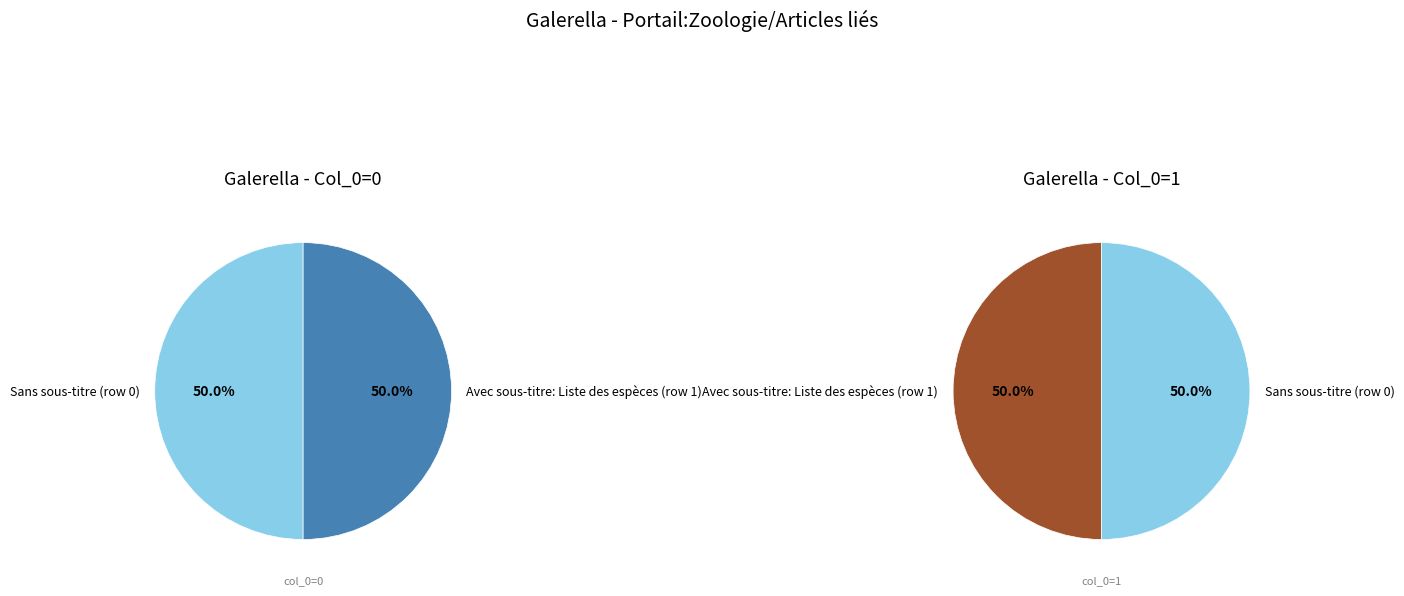

Which has a higher value, Portail:Zoologie/Articles liés (row 1) or Portail:Zoologie/Articles liés (row 0)?

Portail:Zoologie/Articles liés (row 1)